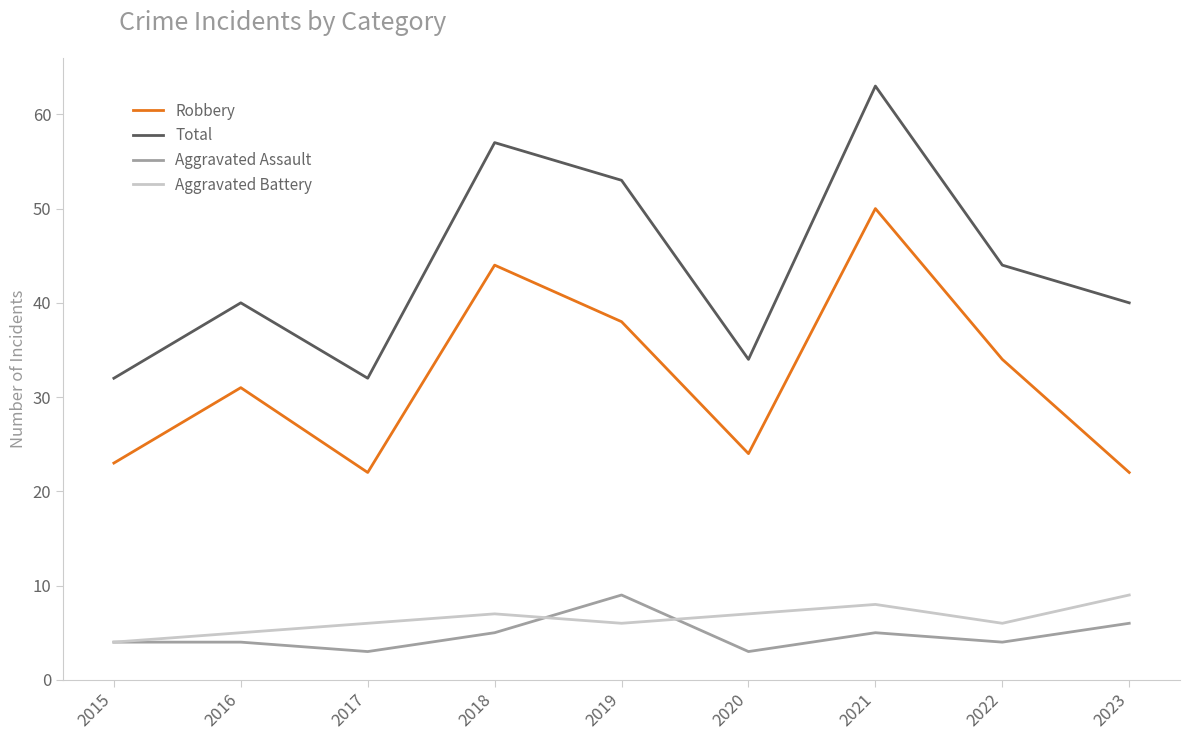

Which category has the highest value in the Aggravated Assault series?

2019